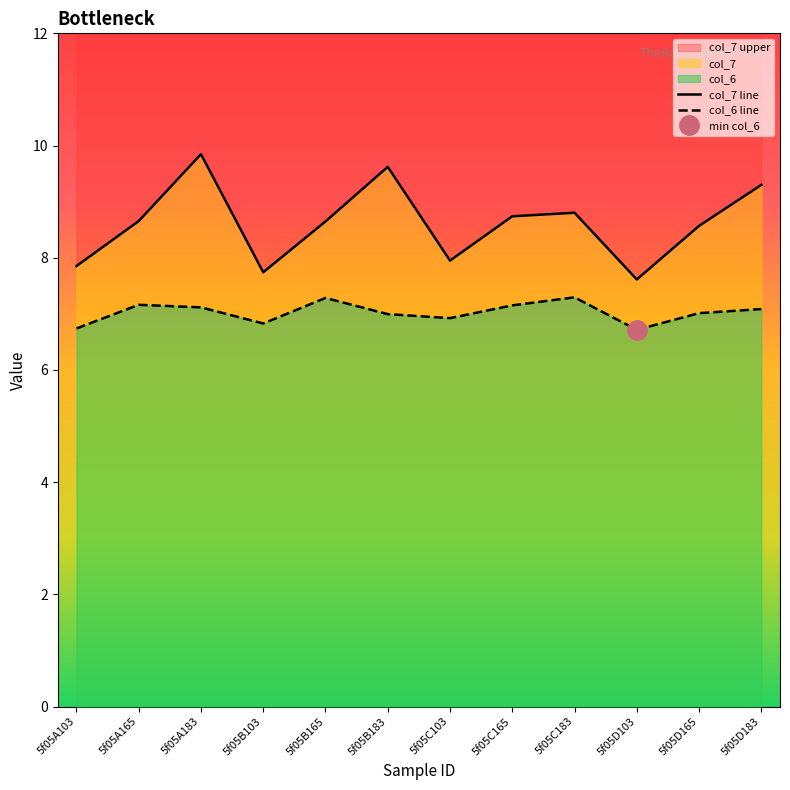

True or false: col_6 line and col_7 line intersect in this chart.

False